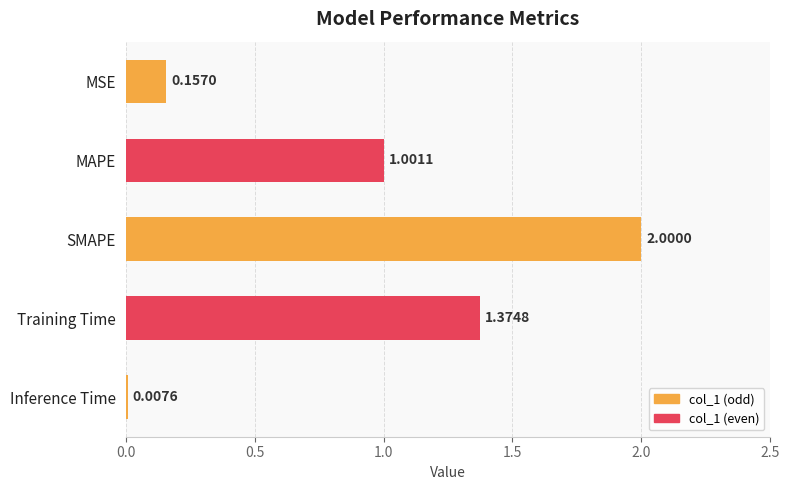

Where is the data nearest to the value 1?

MAPE